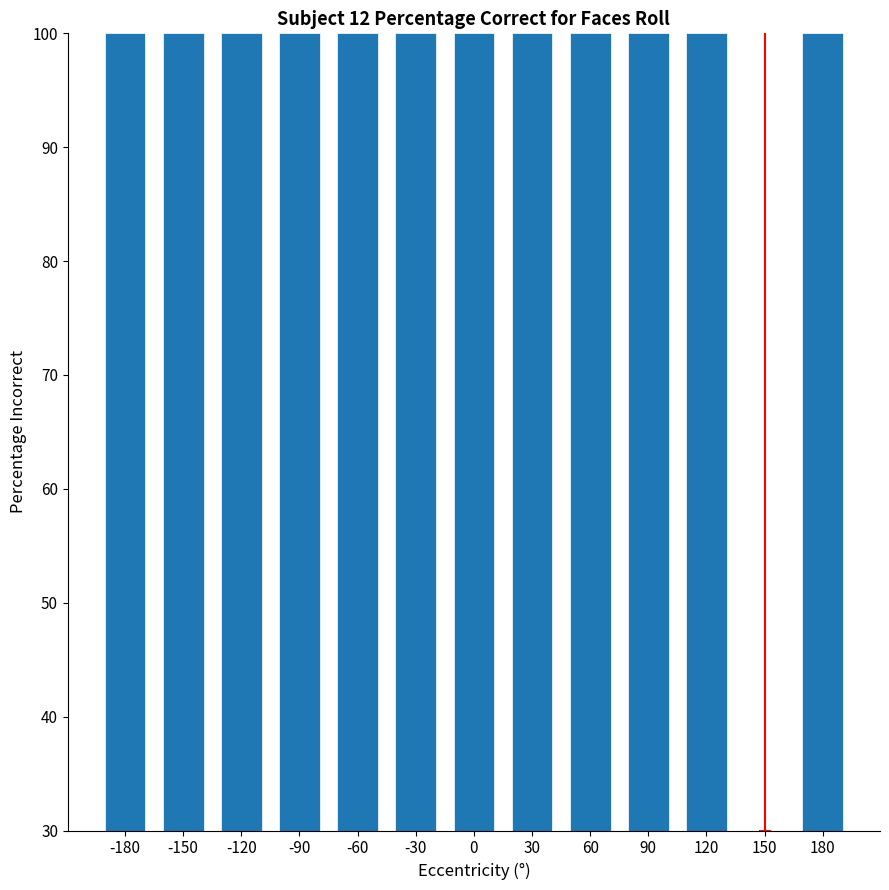

Reading left to right, list all the values displayed in this chart.

100	100	100	100	100	100	100	100	100	100	100	30	100